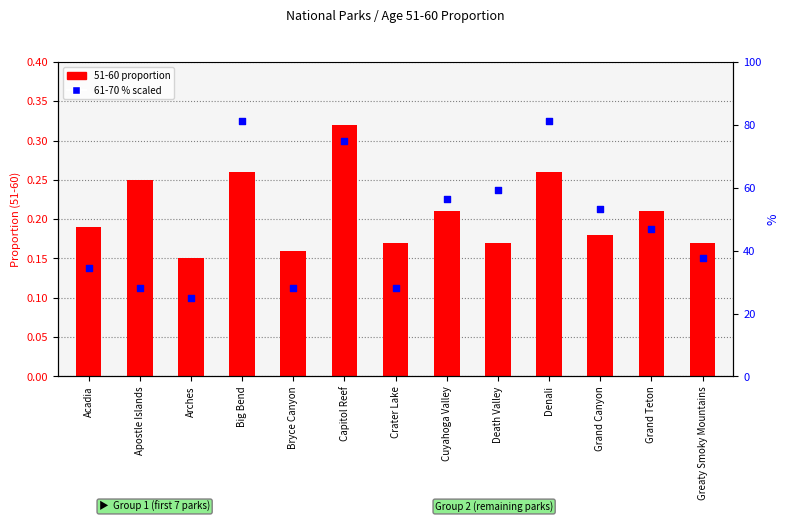

What are all the series names shown in the legend?

51-60 proportion, 61-70 % scaled